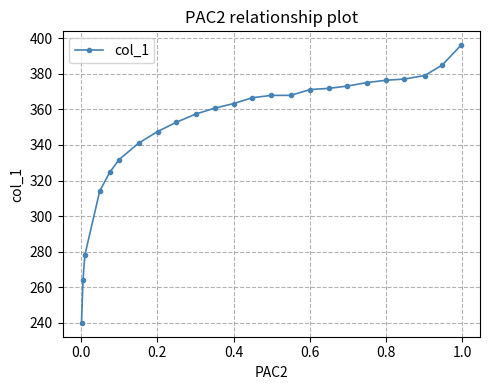

What is the greatest value displayed?

396.1